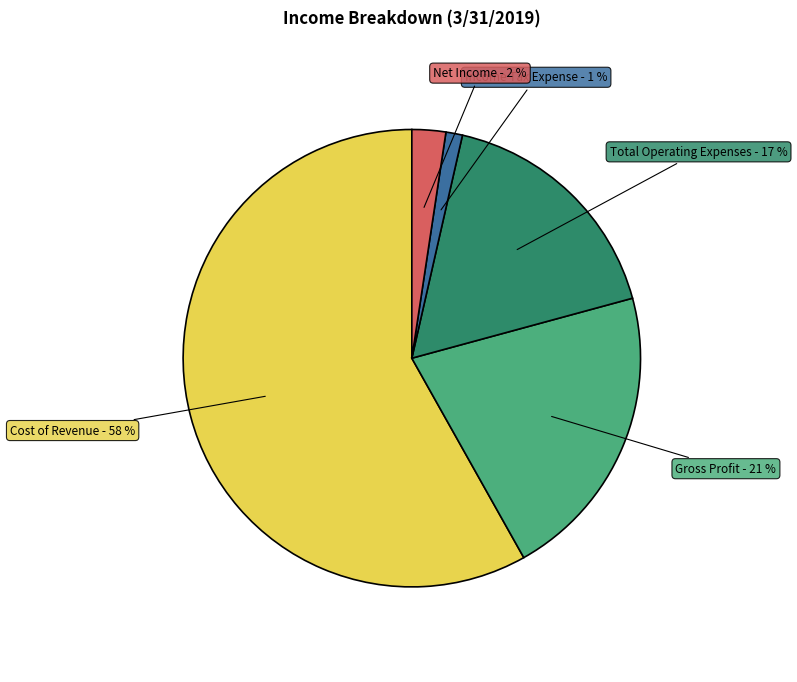

Does any single category account for the majority?

Yes